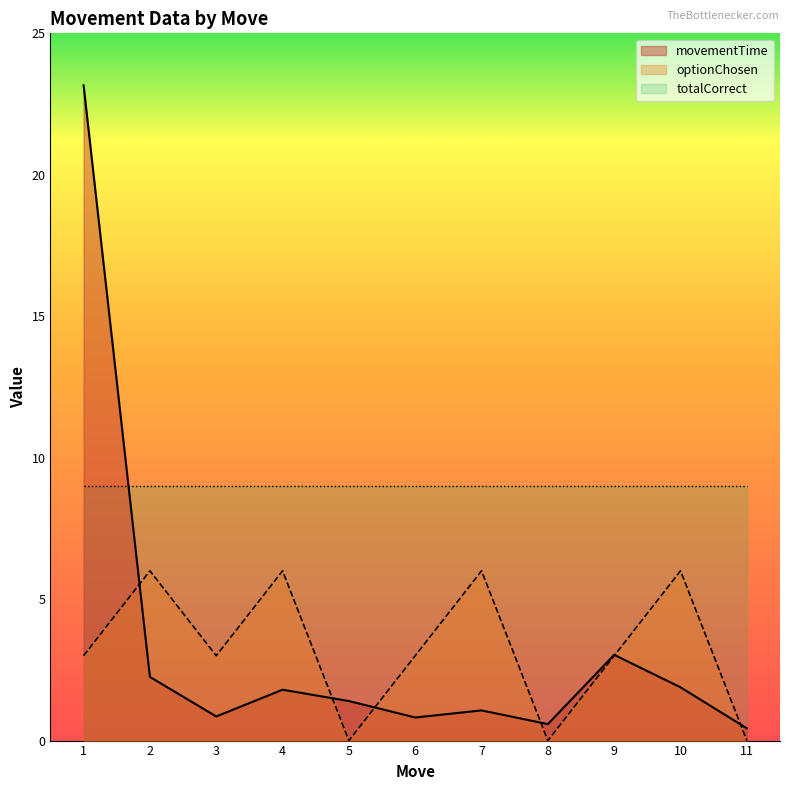

At which category does movementTime reach its first local peak?

4